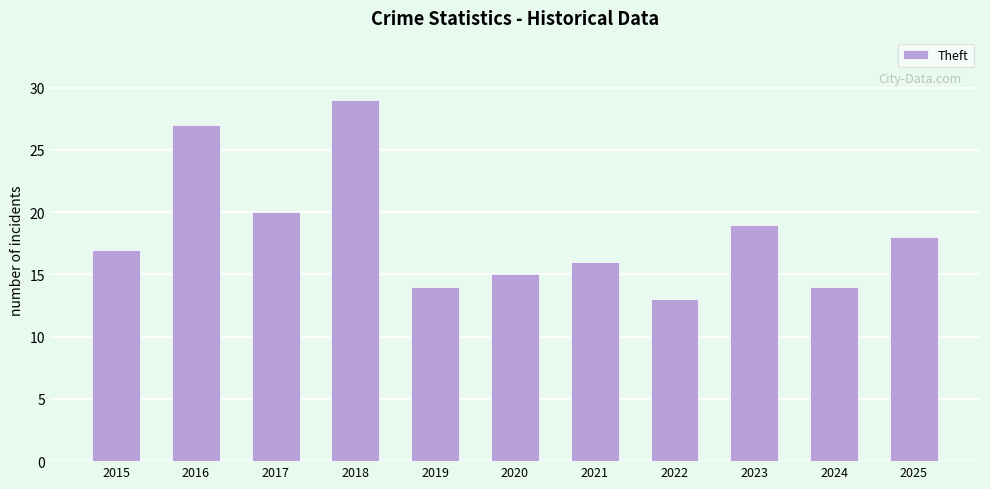

How many data points does each series have?

11